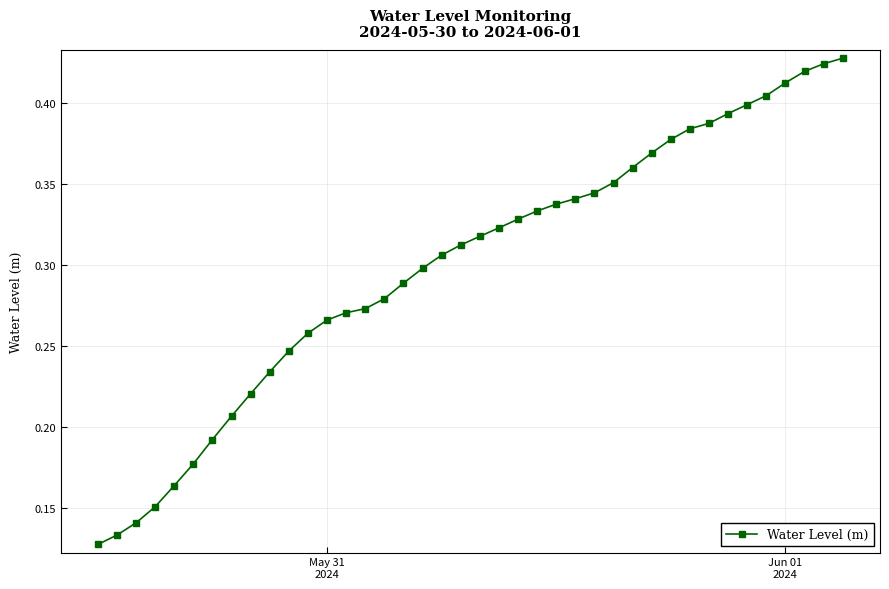

How many values are between 0 and 1?

40